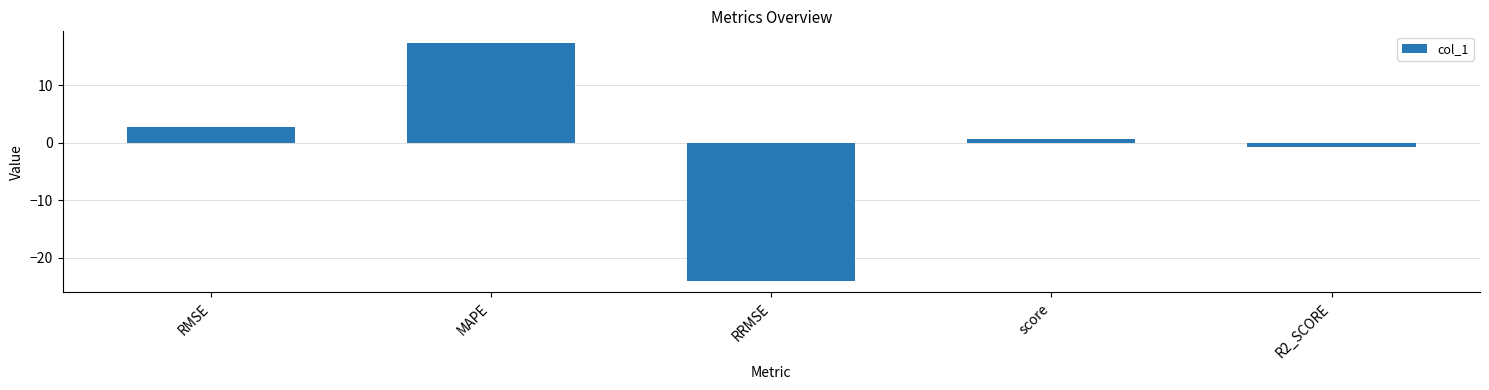

Reading left to right, what are all the values shown in this chart?

RMSE=2.7	MAPE=17.3	RRMSE=-24.0	score=0.7	R2_SCORE=-0.7